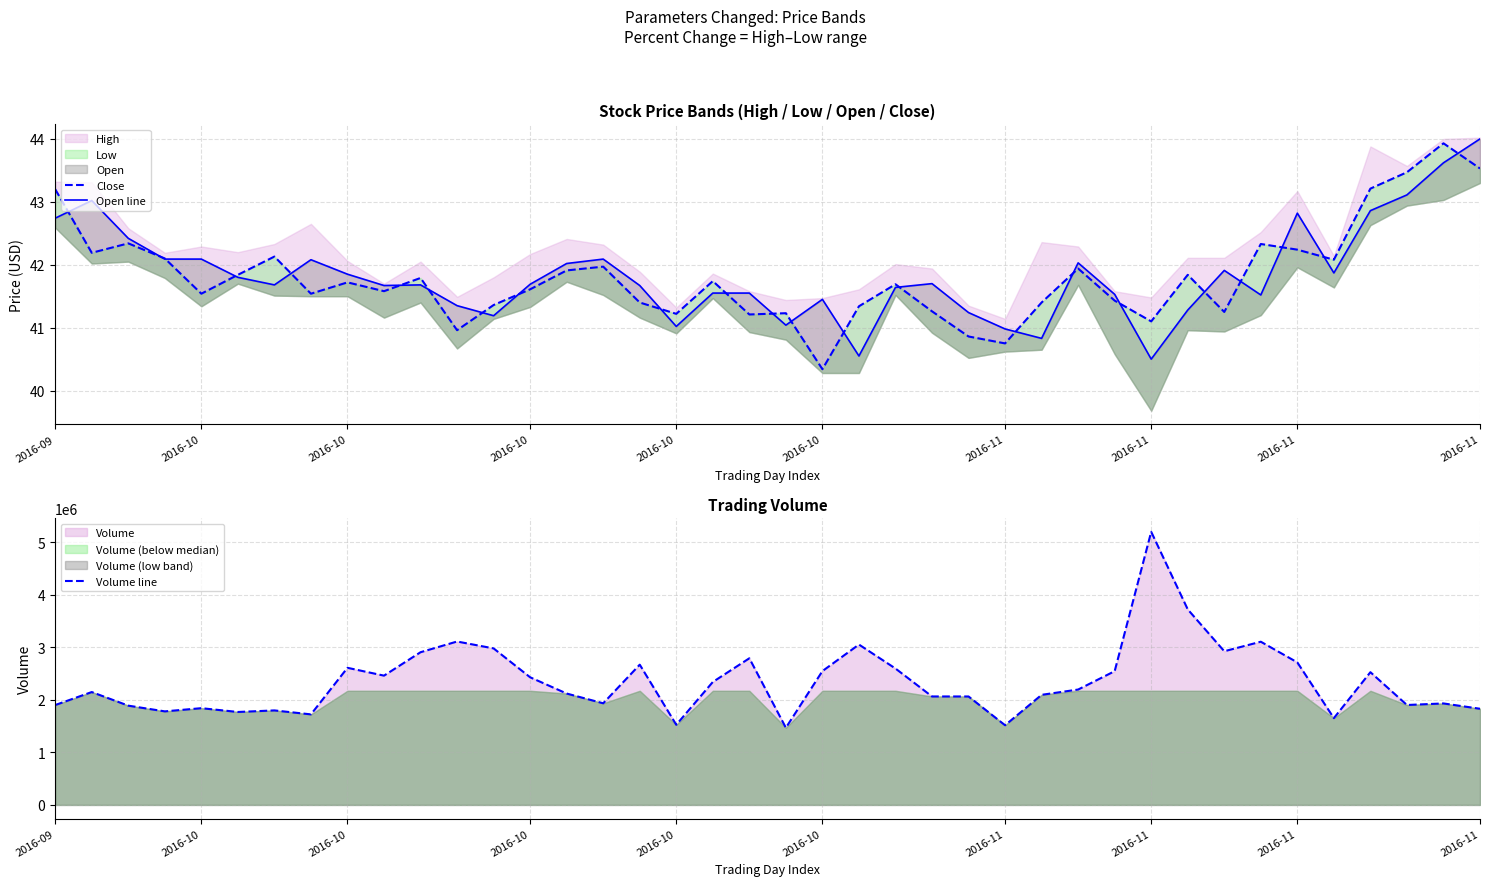

How many lines are shown in the chart?

3